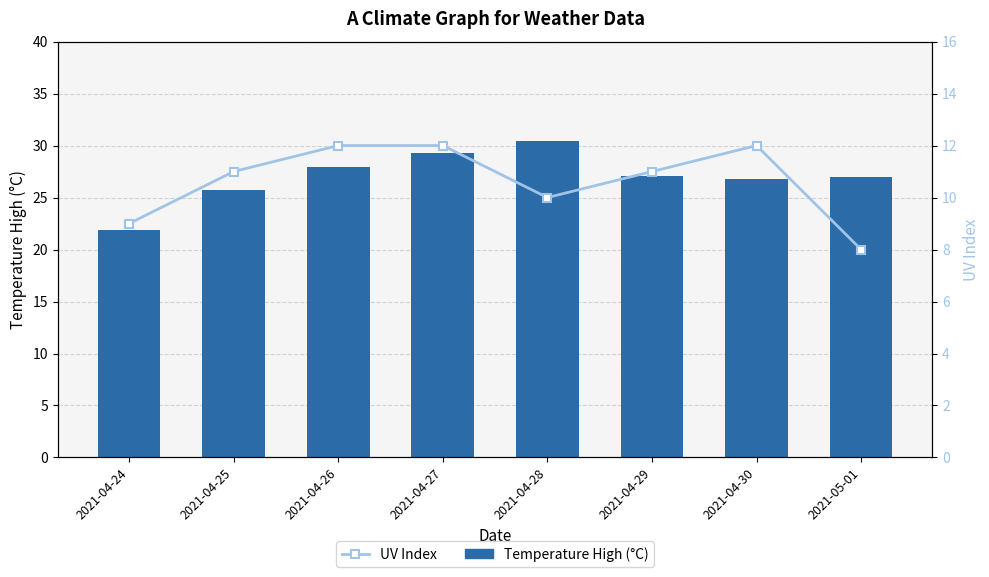

Does the chart contain stacked bars?

No